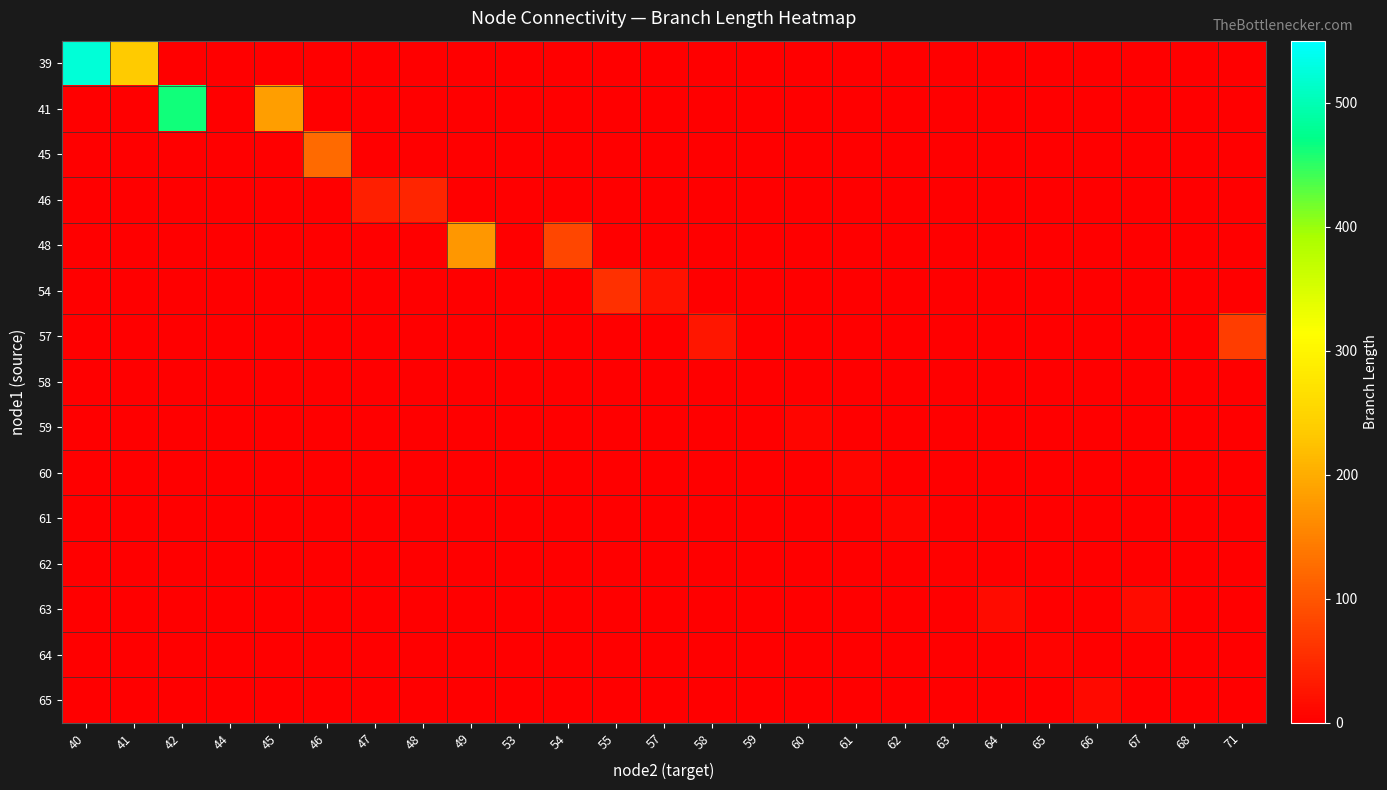

Reading left to right, extract all data points from this chart.

39: 40=523.6	41=235.8	42=0.0	44=0.0	45=0.0	46=0.0	47=0.0	48=0.0	49=0.0	53=0.0	54=0.0	55=0.0	57=0.0	58=0.0	59=0.0	60=0.0	61=0.0	62=0.0	63=0.0	64=0.0	65=0.0	66=0.0	67=0.0	68=0.0	71=0.0
41: 40=0.0	41=0.0	42=464.0	44=0.0	45=183.8	46=0.0	47=0.0	48=0.0	49=0.0	53=0.0	54=0.0	55=0.0	57=0.0	58=0.0	59=0.0	60=0.0	61=0.0	62=0.0	63=0.0	64=0.0	65=0.0	66=0.0	67=0.0	68=0.0	71=0.0
45: 40=0.0	41=0.0	42=0.0	44=0.0	45=0.0	46=124.6	47=0.0	48=0.0	49=0.0	53=0.0	54=0.0	55=0.0	57=0.0	58=0.0	59=0.0	60=0.0	61=0.0	62=0.0	63=0.0	64=0.0	65=0.0	66=0.0	67=0.0	68=0.0	71=0.0
46: 40=0.0	41=0.0	42=0.0	44=0.0	45=0.0	46=0.0	47=37.6	48=44.9	49=0.0	53=0.0	54=0.0	55=0.0	57=0.0	58=0.0	59=0.0	60=0.0	61=0.0	62=0.0	63=0.0	64=0.0	65=0.0	66=0.0	67=0.0	68=0.0	71=0.0
48: 40=0.0	41=0.0	42=0.0	44=0.0	45=0.0	46=0.0	47=0.0	48=0.0	49=176.1	53=0.0	54=82.6	55=0.0	57=0.0	58=0.0	59=0.0	60=0.0	61=0.0	62=0.0	63=0.0	64=0.0	65=0.0	66=0.0	67=0.0	68=0.0	71=0.0
54: 40=0.0	41=0.0	42=0.0	44=0.0	45=0.0	46=0.0	47=0.0	48=0.0	49=0.0	53=0.0	54=0.0	55=57.1	57=23.6	58=0.0	59=0.0	60=0.0	61=0.0	62=0.0	63=0.0	64=0.0	65=0.0	66=0.0	67=0.0	68=0.0	71=0.0
57: 40=0.0	41=0.0	42=0.0	44=0.0	45=0.0	46=0.0	47=0.0	48=0.0	49=0.0	53=0.0	54=0.0	55=0.0	57=0.0	58=26.3	59=0.0	60=0.0	61=0.0	62=0.0	63=0.0	64=0.0	65=0.0	66=0.0	67=0.0	68=0.0	71=71.8
58: 40=0.0	41=0.0	42=0.0	44=0.0	45=0.0	46=0.0	47=0.0	48=0.0	49=0.0	53=0.0	54=0.0	55=0.0	57=0.0	58=0.0	59=1.8	60=0.0	61=0.0	62=0.0	63=0.0	64=0.0	65=0.0	66=0.0	67=0.0	68=0.0	71=0.0
59: 40=0.0	41=0.0	42=0.0	44=0.0	45=0.0	46=0.0	47=0.0	48=0.0	49=0.0	53=0.0	54=0.0	55=0.0	57=0.0	58=0.0	59=0.0	60=7.4	61=0.0	62=0.0	63=0.0	64=0.0	65=0.0	66=0.0	67=0.0	68=0.0	71=0.0
60: 40=0.0	41=0.0	42=0.0	44=0.0	45=0.0	46=0.0	47=0.0	48=0.0	49=0.0	53=0.0	54=0.0	55=0.0	57=0.0	58=0.0	59=0.0	60=0.0	61=6.5	62=0.0	63=0.0	64=0.0	65=0.0	66=0.0	67=0.0	68=0.0	71=0.0
61: 40=0.0	41=0.0	42=0.0	44=0.0	45=0.0	46=0.0	47=0.0	48=0.0	49=0.0	53=0.0	54=0.0	55=0.0	57=0.0	58=0.0	59=0.0	60=0.0	61=0.0	62=7.5	63=0.0	64=0.0	65=0.0	66=0.0	67=0.0	68=0.0	71=0.0
62: 40=0.0	41=0.0	42=0.0	44=0.0	45=0.0	46=0.0	47=0.0	48=0.0	49=0.0	53=0.0	54=0.0	55=0.0	57=0.0	58=0.0	59=0.0	60=0.0	61=0.0	62=0.0	63=2.4	64=0.0	65=0.0	66=0.0	67=0.0	68=0.0	71=0.0
63: 40=0.0	41=0.0	42=0.0	44=0.0	45=0.0	46=0.0	47=0.0	48=0.0	49=0.0	53=0.0	54=0.0	55=0.0	57=0.0	58=0.0	59=0.0	60=0.0	61=0.0	62=0.0	63=0.0	64=13.6	65=0.0	66=0.0	67=14.6	68=0.0	71=0.0
64: 40=0.0	41=0.0	42=0.0	44=0.0	45=0.0	46=0.0	47=0.0	48=0.0	49=0.0	53=0.0	54=0.0	55=0.0	57=0.0	58=0.0	59=0.0	60=0.0	61=0.0	62=0.0	63=0.0	64=0.0	65=5.6	66=0.0	67=0.0	68=0.0	71=0.0
65: 40=0.0	41=0.0	42=0.0	44=0.0	45=0.0	46=0.0	47=0.0	48=0.0	49=0.0	53=0.0	54=0.0	55=0.0	57=0.0	58=0.0	59=0.0	60=0.0	61=0.0	62=0.0	63=0.0	64=0.0	65=0.0	66=10.8	67=0.0	68=0.0	71=0.0